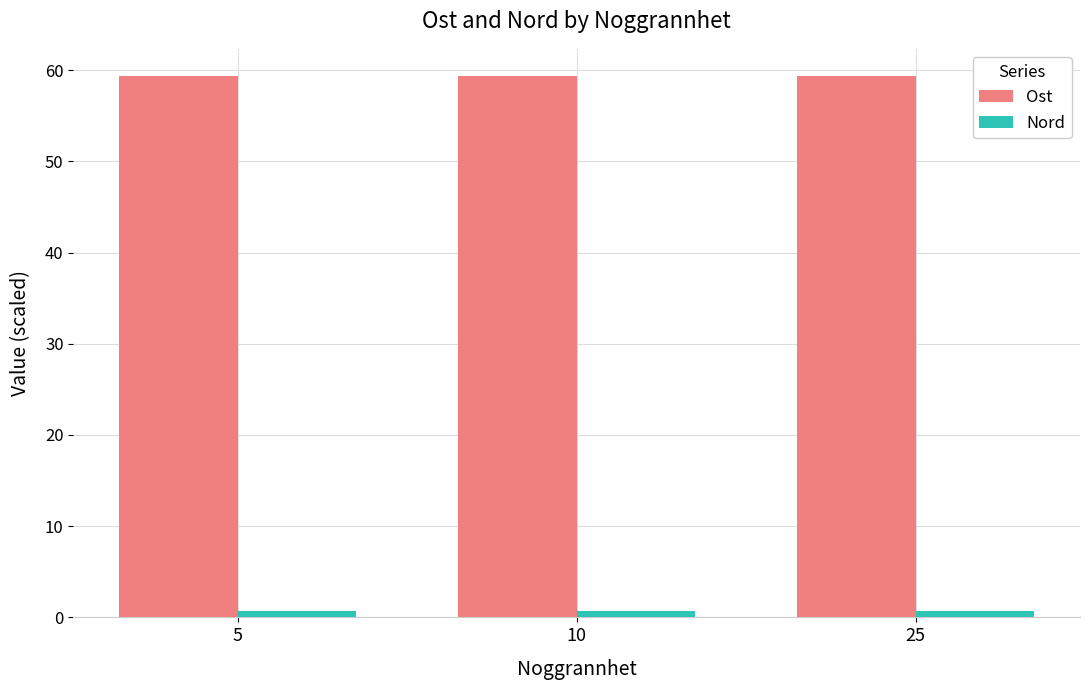

Which series has the largest total across all categories?

Ost